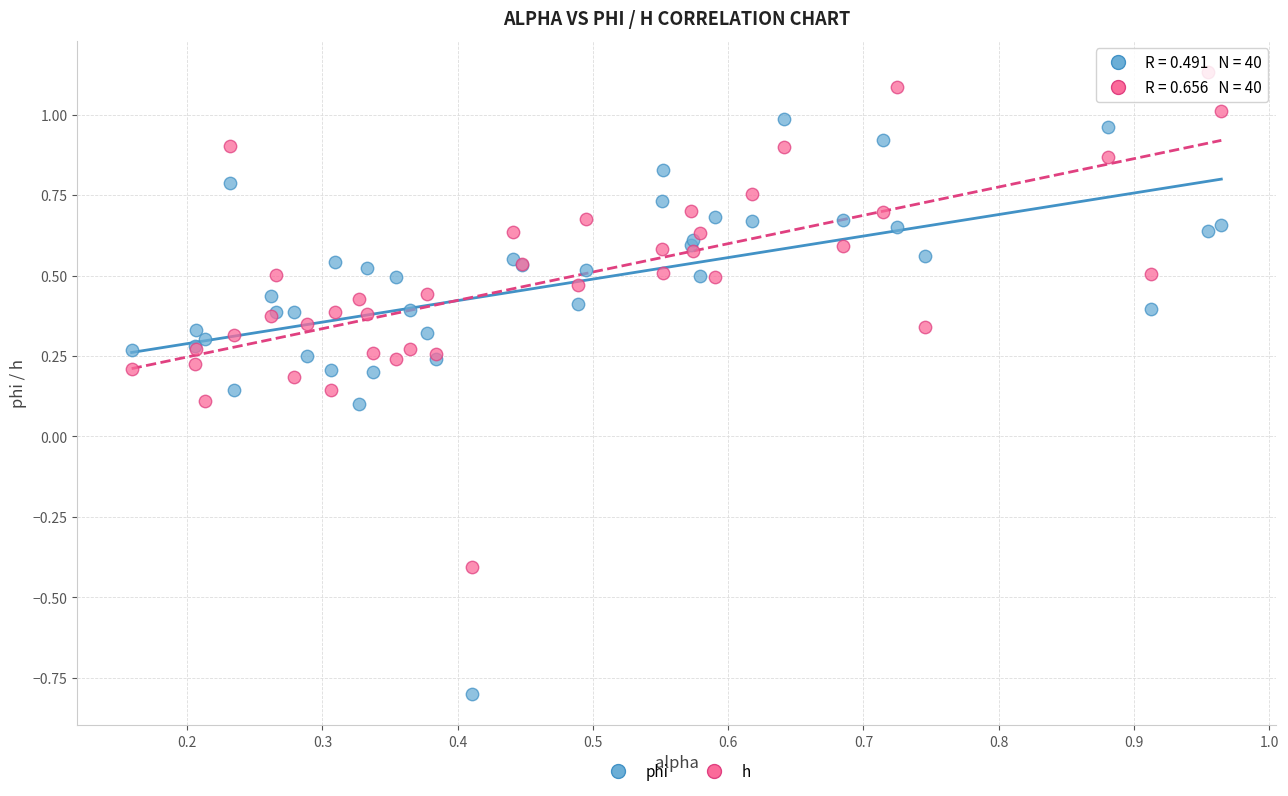

Which series reaches the minimum Y coordinate?

phi